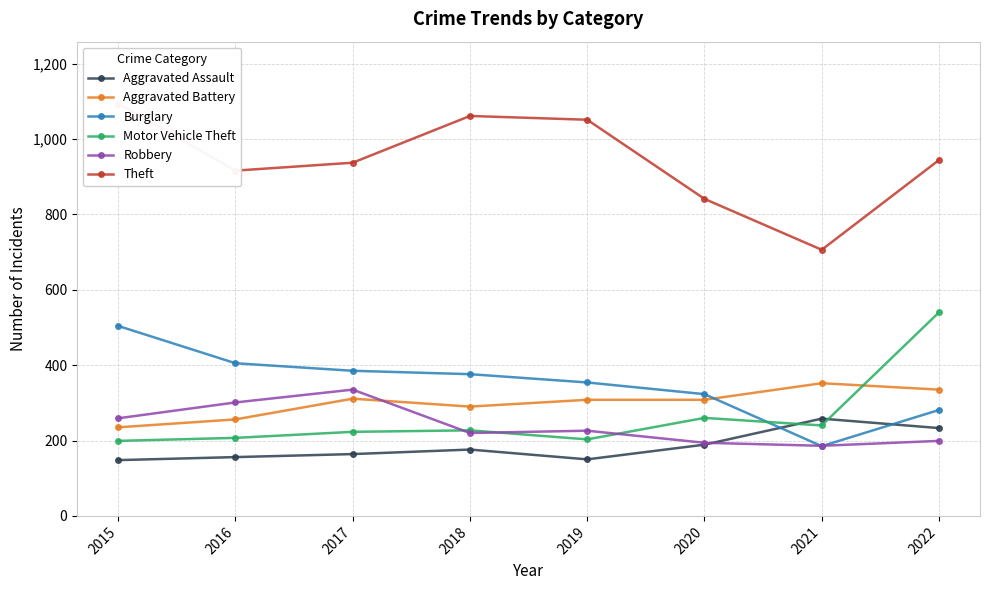

What is the minimum value for Aggravated Battery?

235